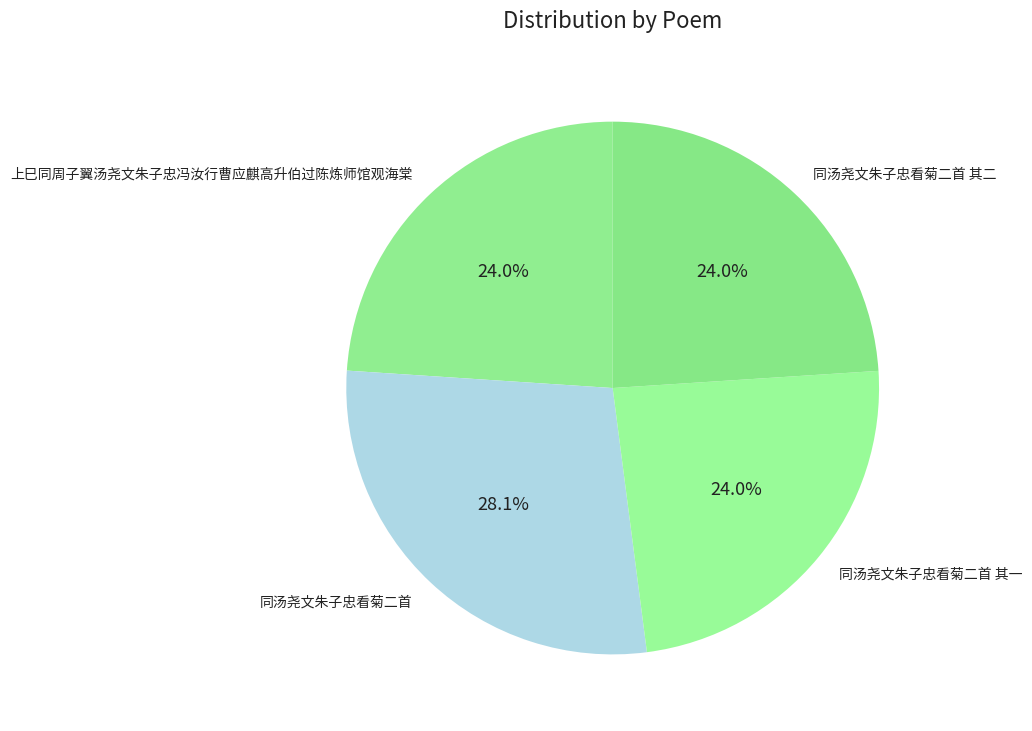

What percentage is the 同汤尧文朱子忠看菊二首 其二 slice, to the nearest percent?

24%